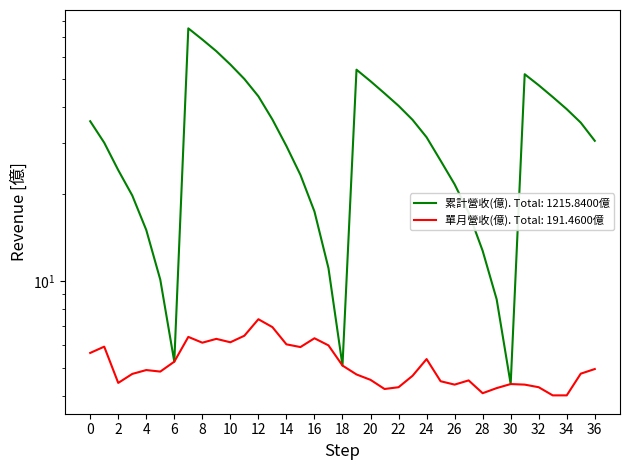

What is the sum of all 單月營收(億) values?

191.5